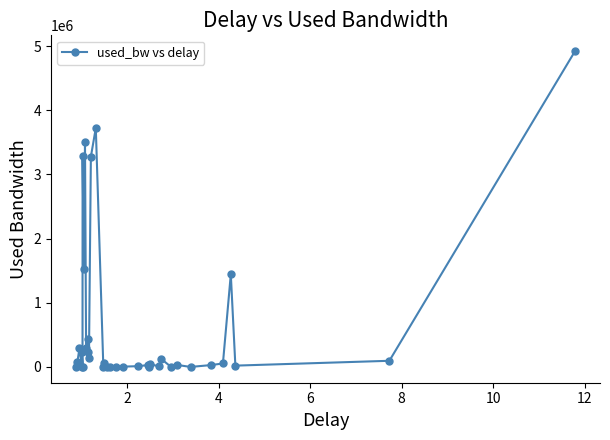

What is the maximum value shown in the chart?

4922345.9